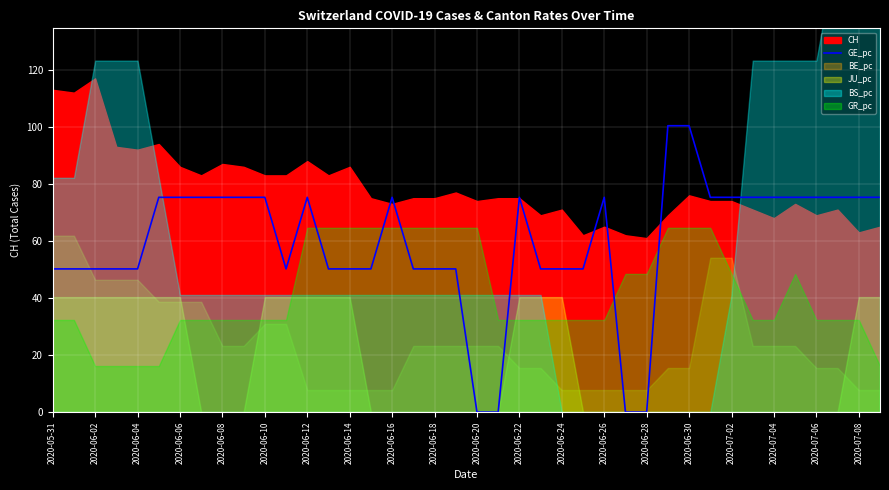

What is the maximum value for GE_pc?

100.4